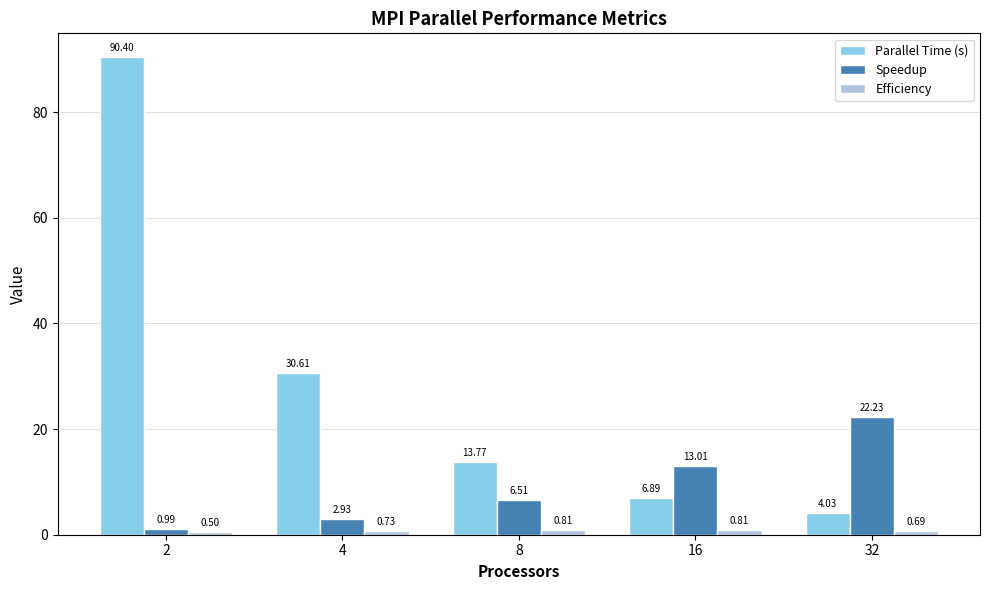

What is the difference between the highest and lowest values at 32?

21.5